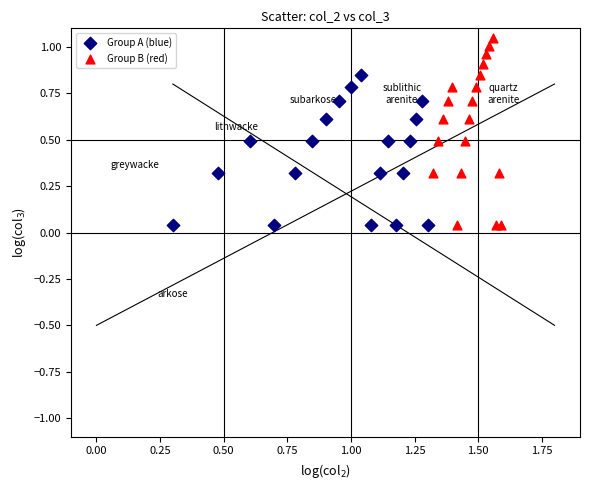

Which series reaches the maximum Y coordinate?

Group B (red)